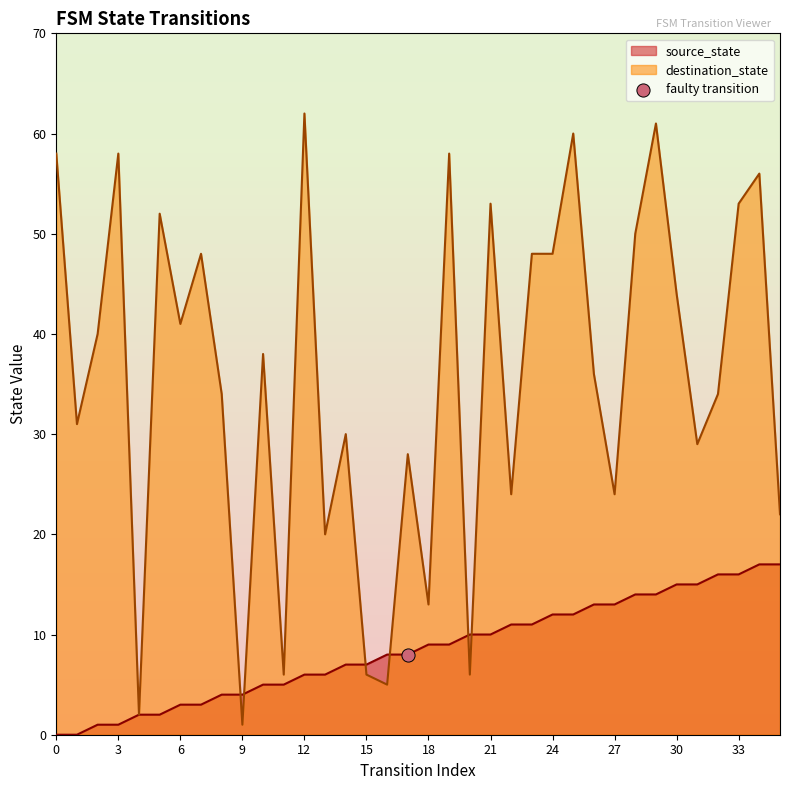

Which series has the largest total across all categories?

destination_state